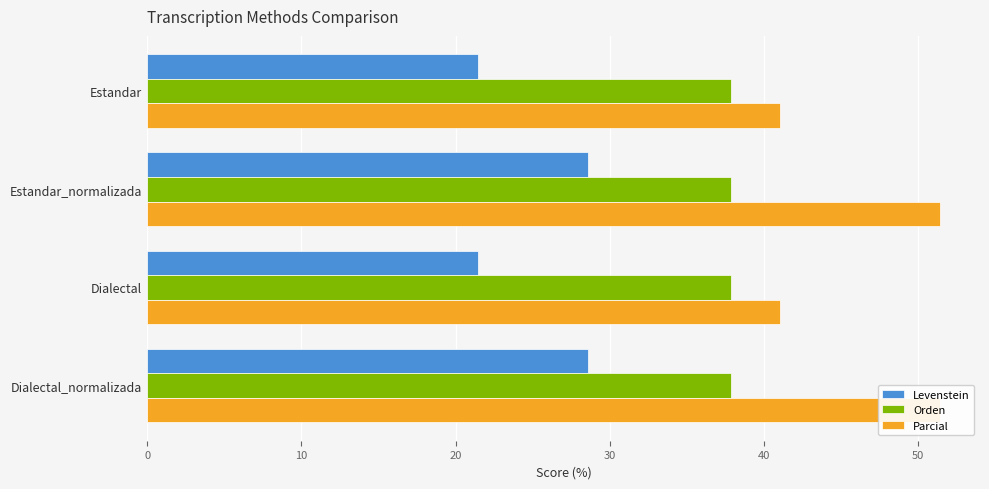

The value of Levenstein at 0 is 21.4. True or false?

True